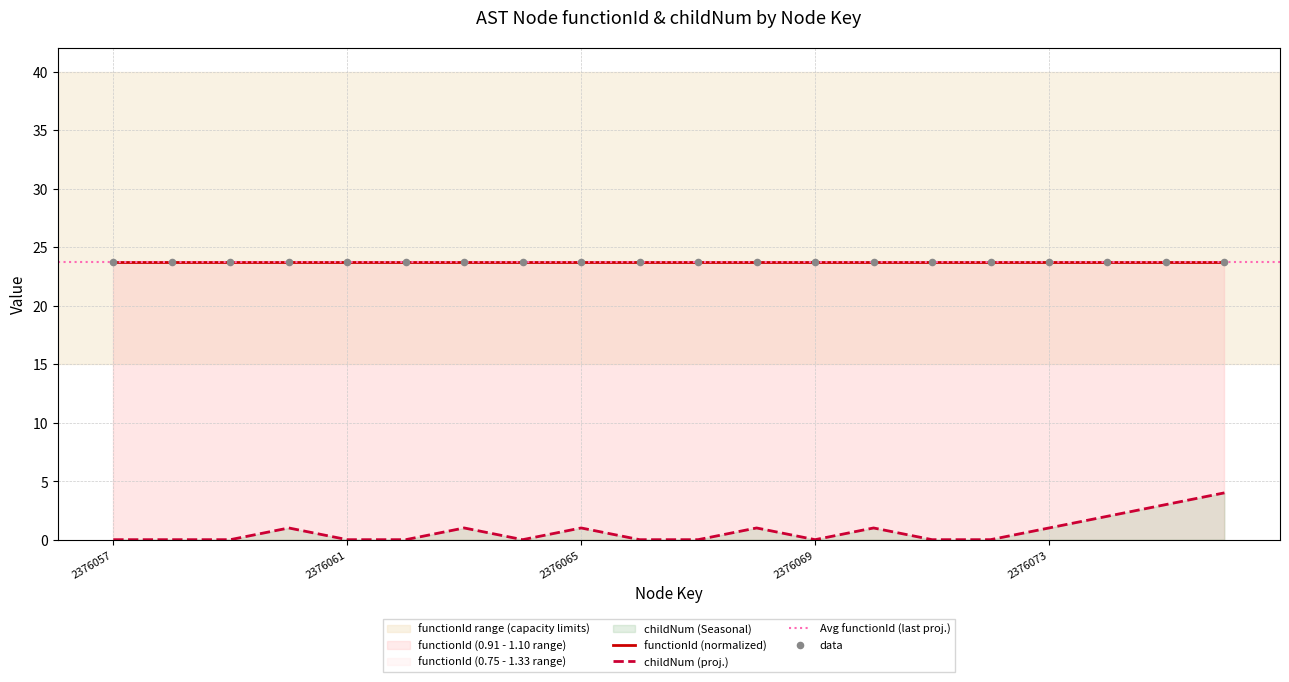

What is the change in value from 2376062 to 2376068?

+1